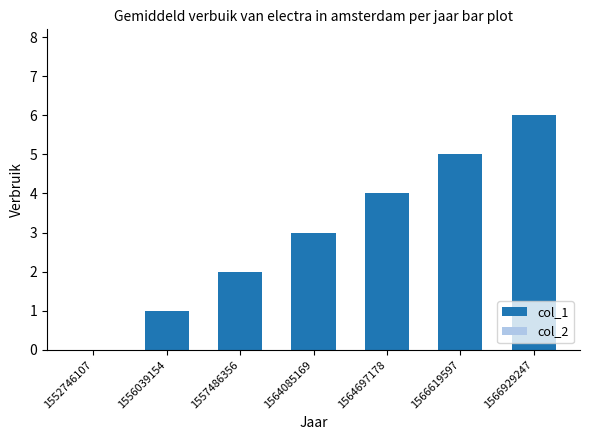

What is the maximum value shown in the chart?

6